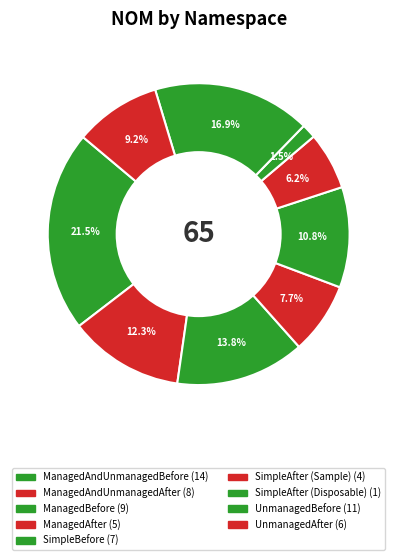

Count the number of slices in the pie.

9